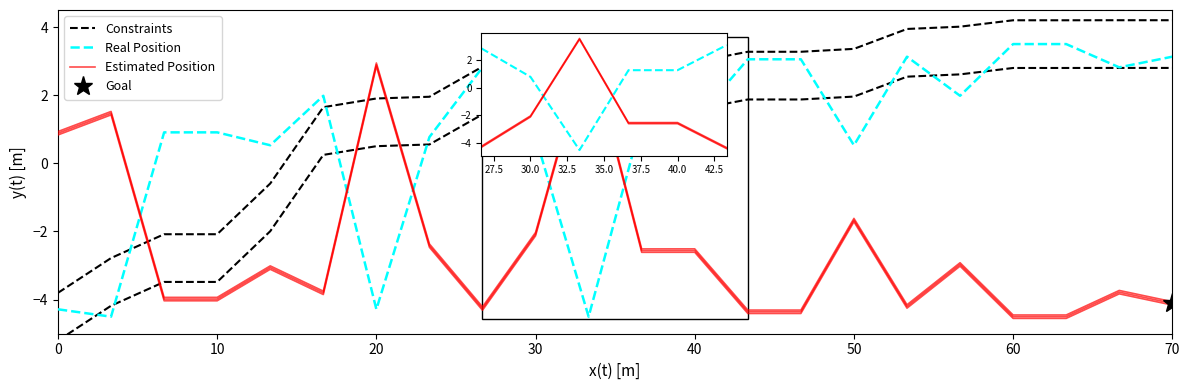

True or false: Constraints has more than 1 points higher than both neighbors.

False